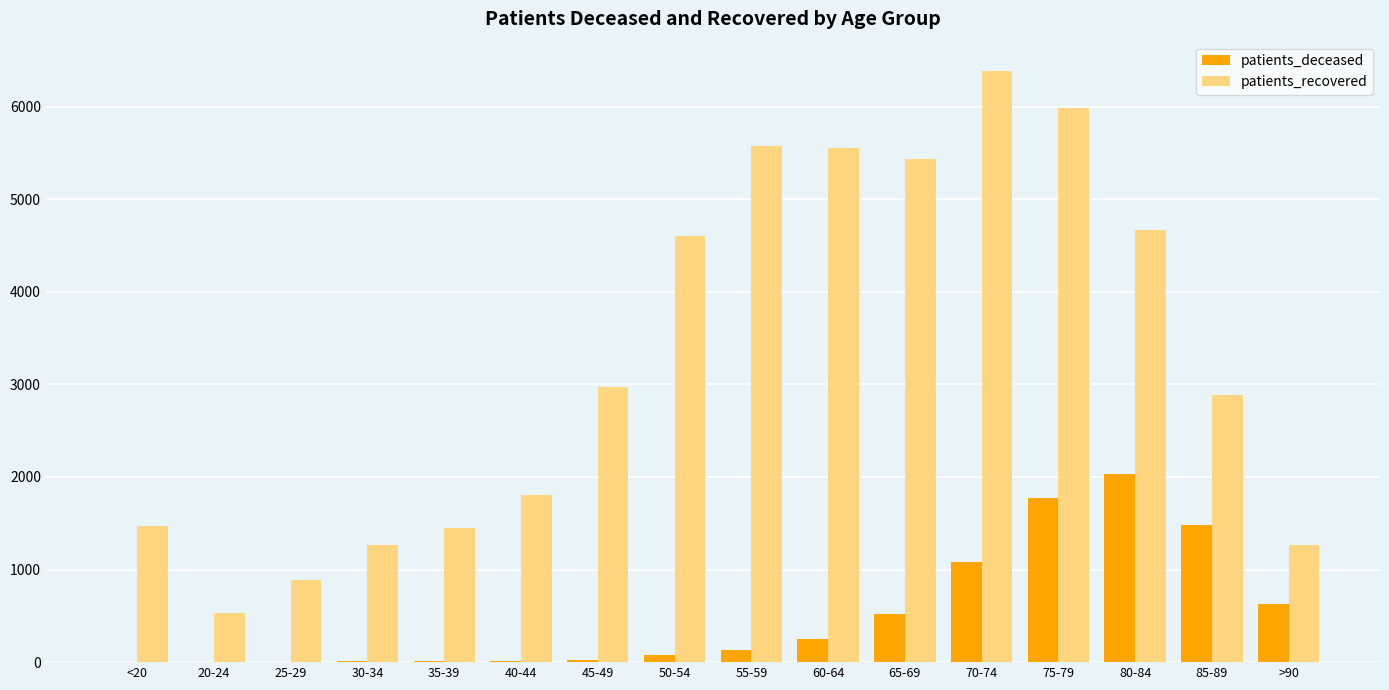

At which category is the sum across all series the highest?

75-79